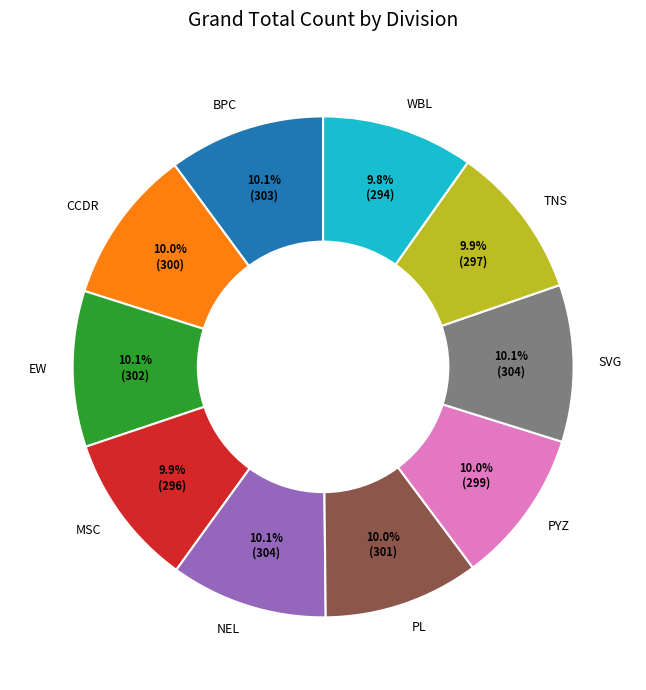

What is the ratio of the value at EW to the value at WBL?

1.0